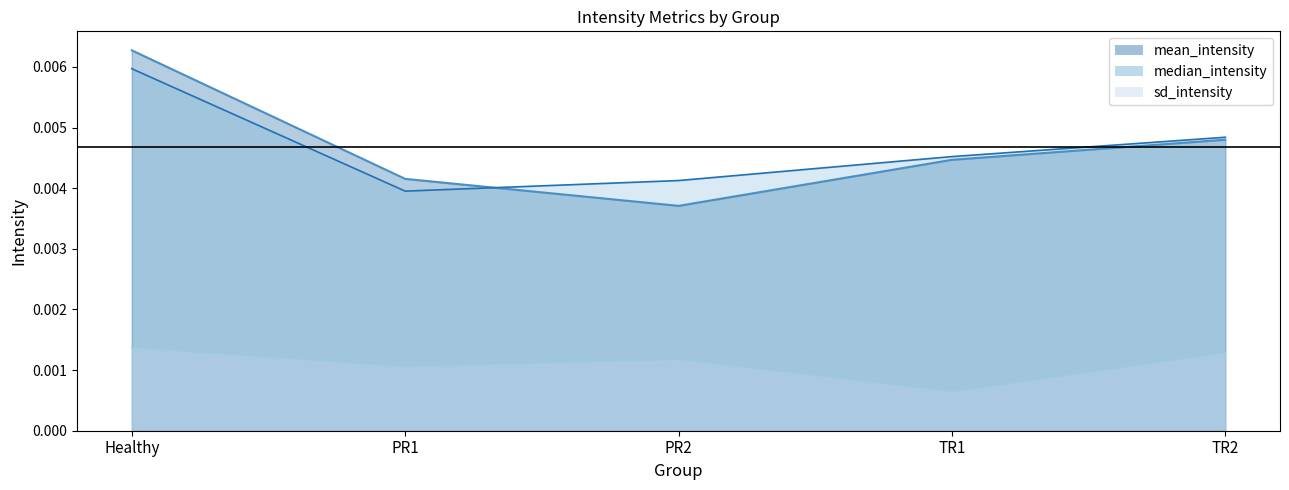

What is the label of the 5th point from the left?

TR2